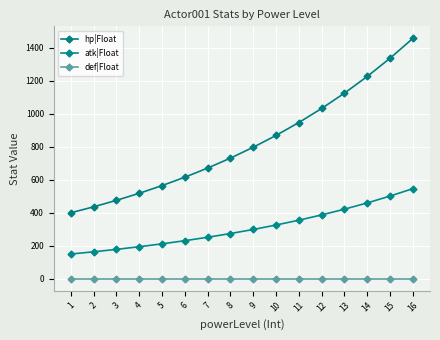

What is the total value across all series at 3?

653.5